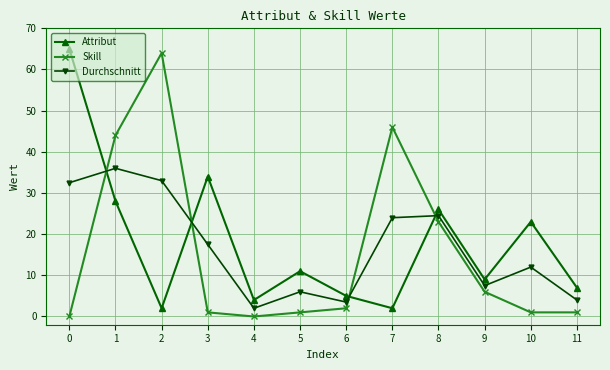

What is the average value of the Durchschnitt series?

16.9